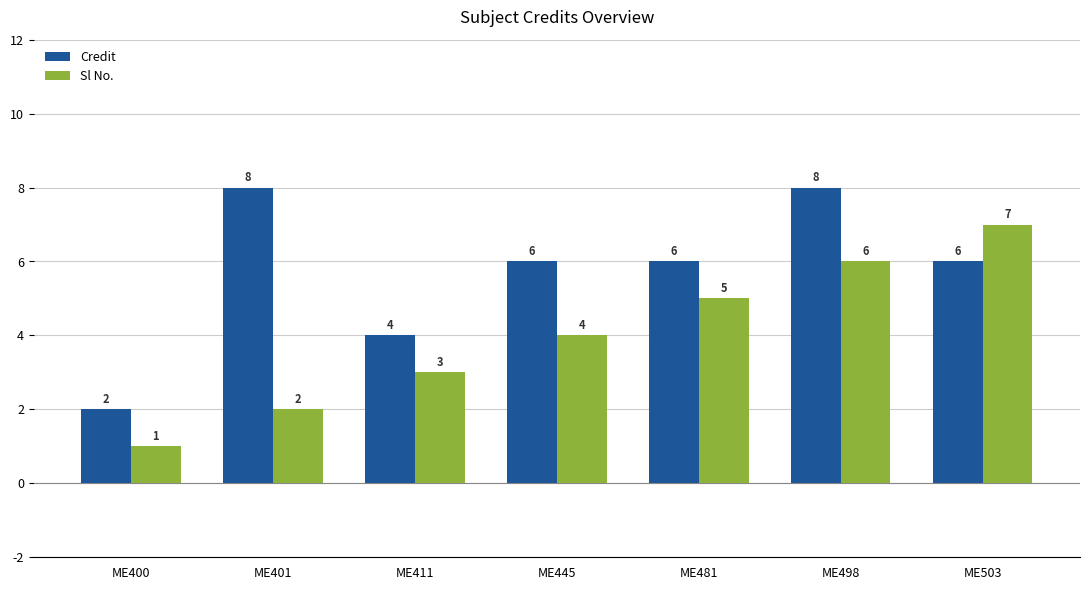

Where is Credit nearest to the value 5?

ME411